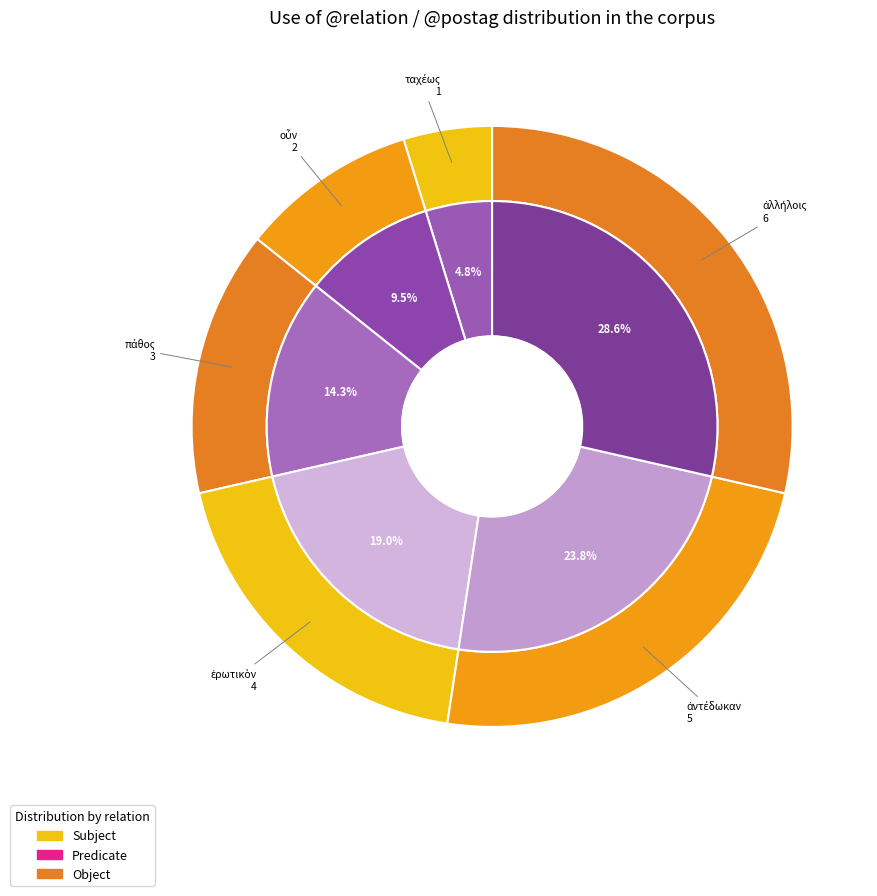

Does any single category account for the majority?

No